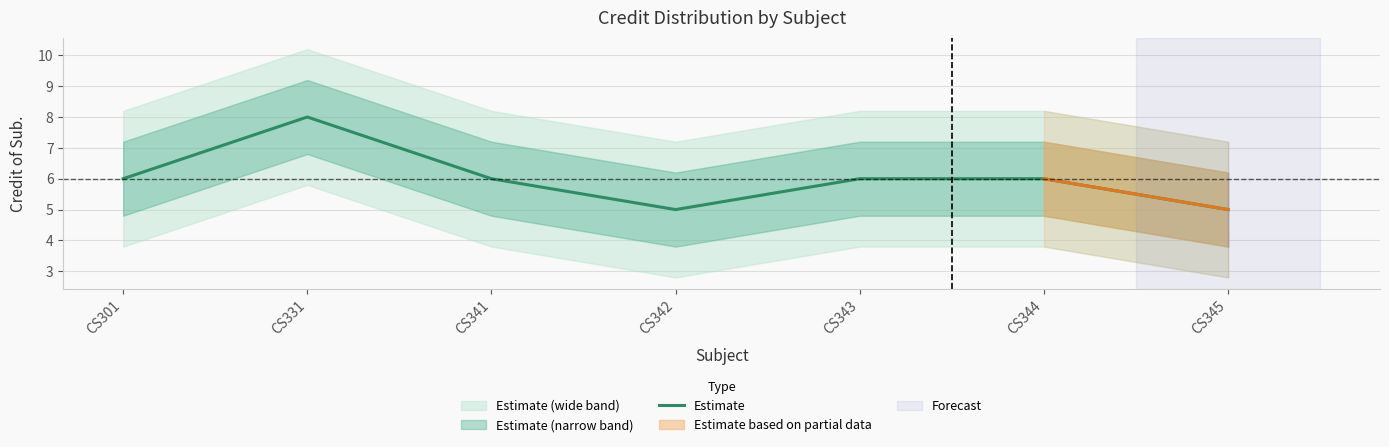

What is the ratio of the value at CS345 to the value at CS301?

0.8